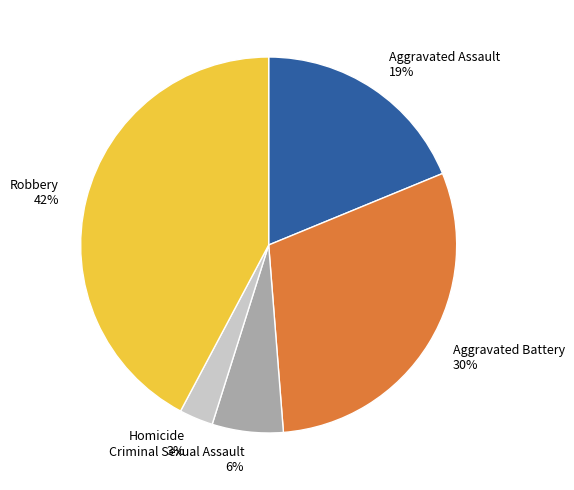

Is it true that Aggravated Assault is 31% of the pie?

False